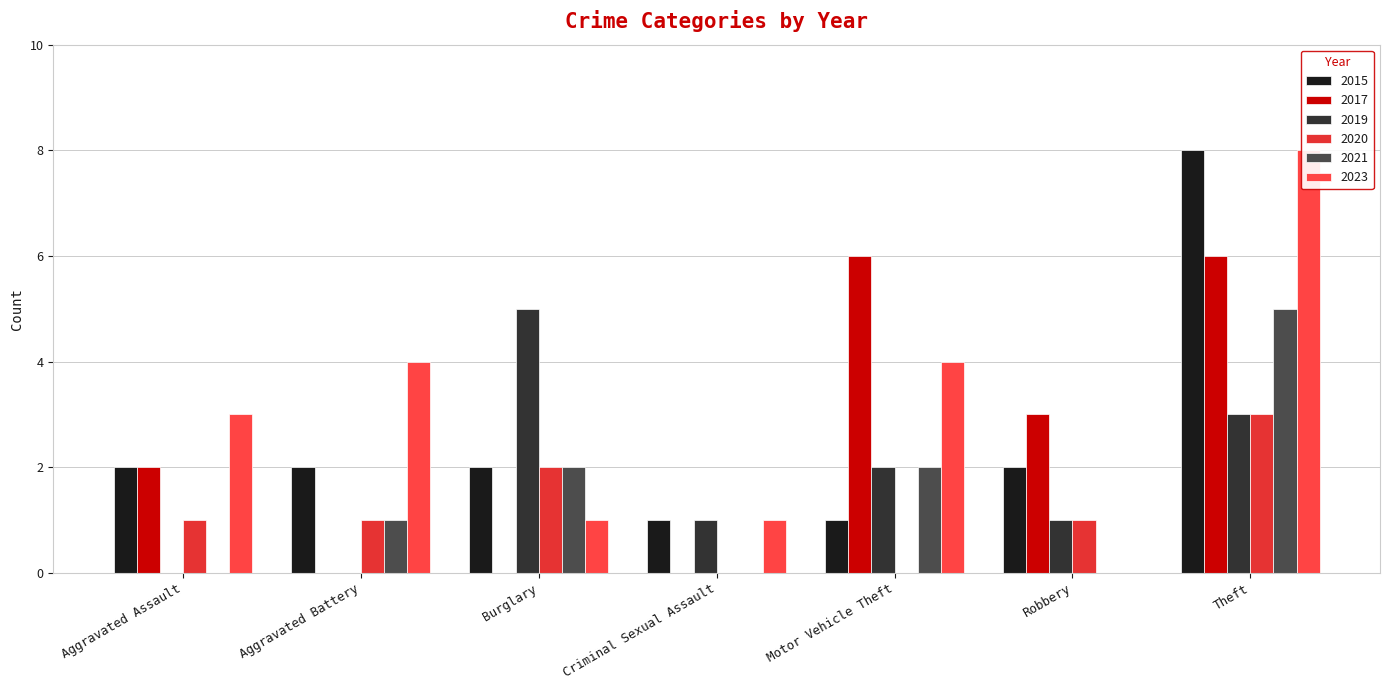

What position from the left is Motor Vehicle Theft?

5